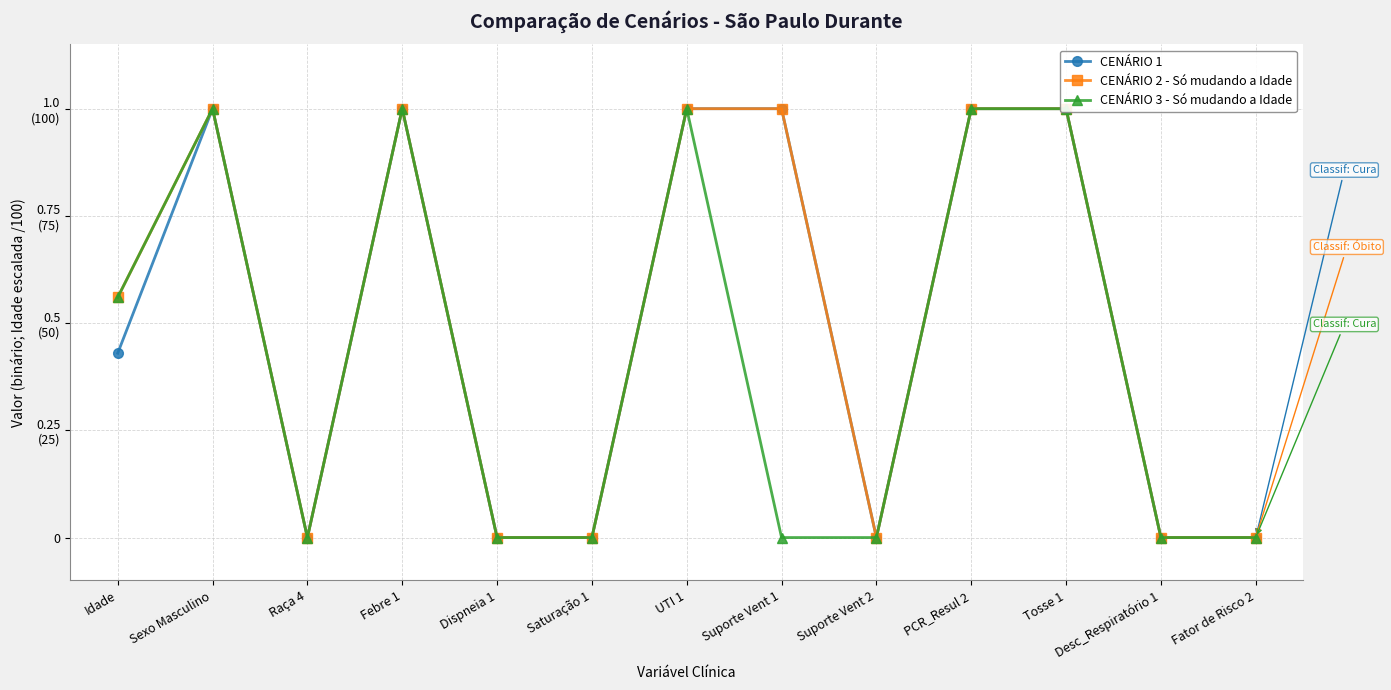

What is the average value of the CENÁRIO 2 - Só mudando a Idade series?

0.5